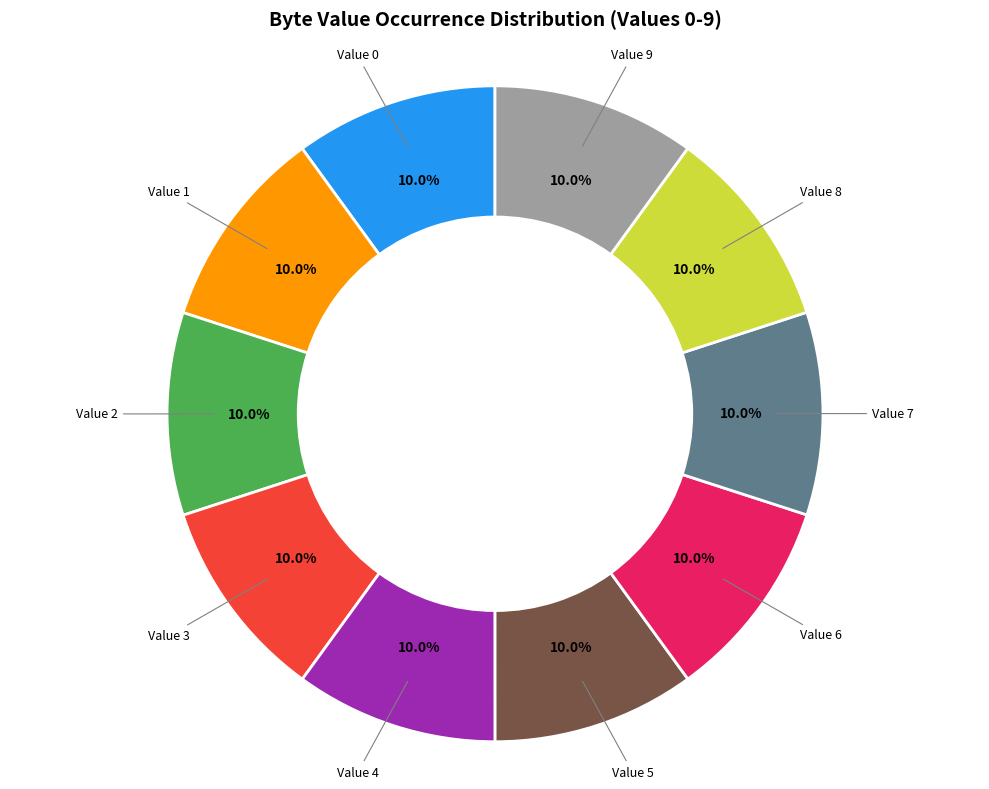

Is there any slice that represents more than half of the pie?

No